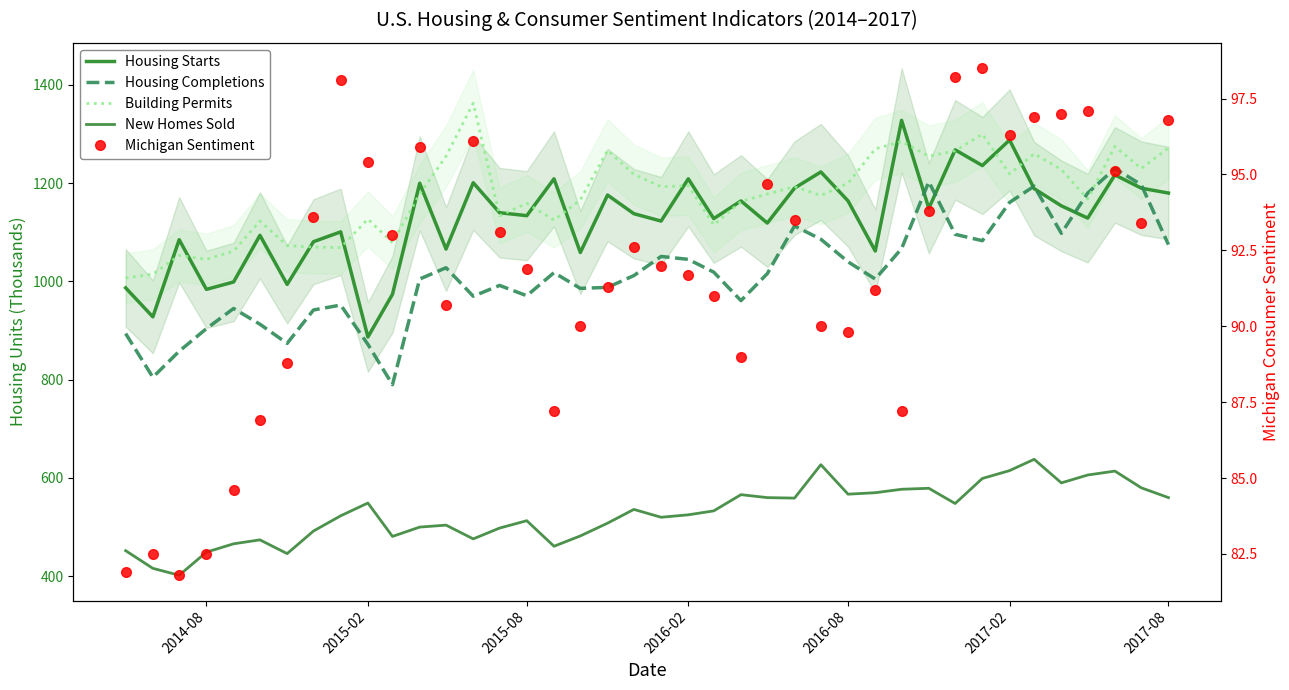

What are all the series names shown in the legend?

Housing Starts, Housing Completions, Building Permits, New Homes Sold, Michigan Sentiment